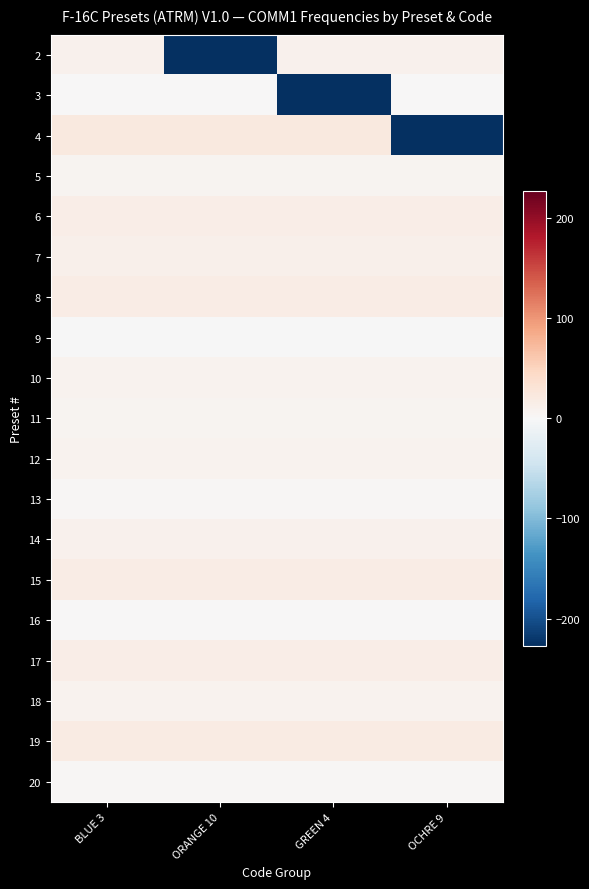

What is the smallest value displayed?

-227.3